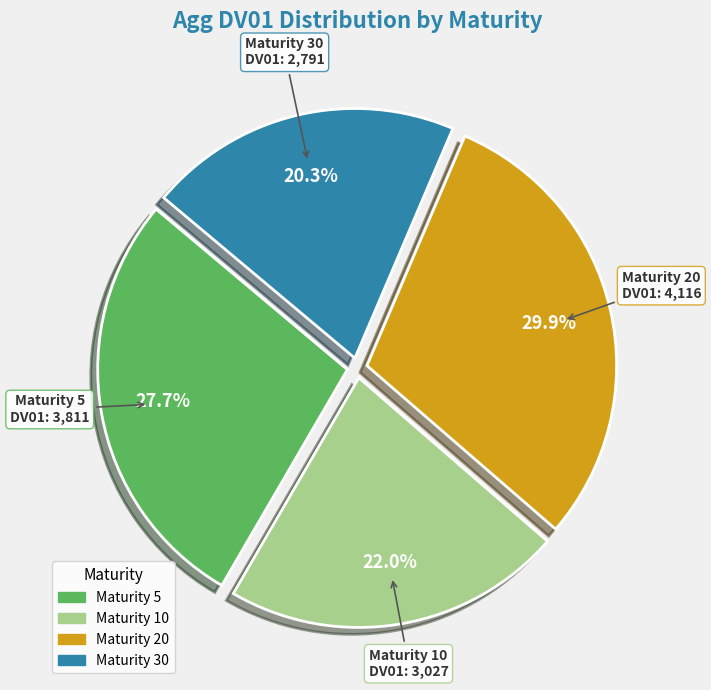

Combined, what portion of the pie is Maturity 5 and Maturity 20?

57.7%